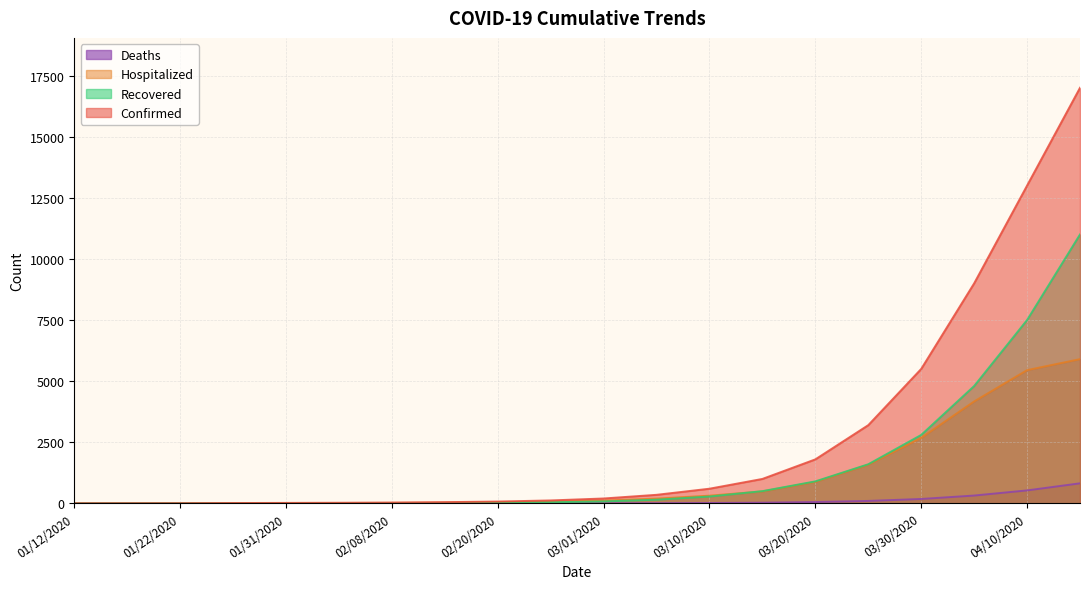

What is the label of the 5th point from the left?

01/31/2020